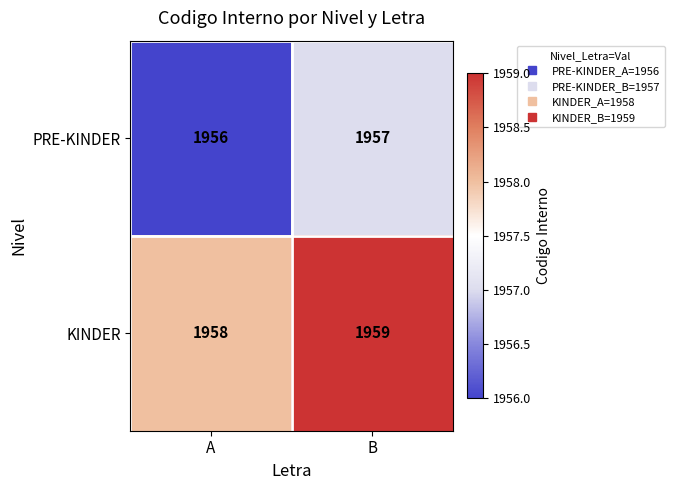

Rank the series by their average value, from highest to lowest.

KINDER, PRE-KINDER